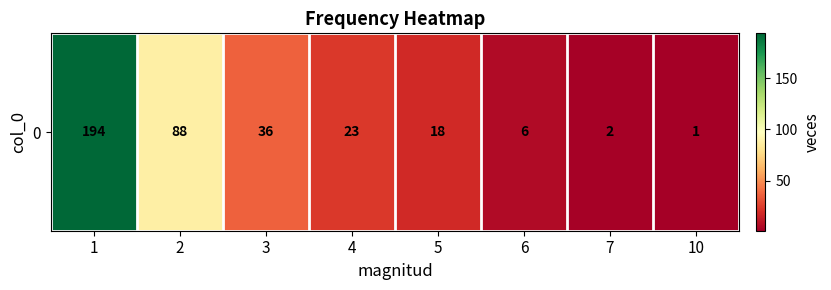

How many distinct data groups are displayed?

1